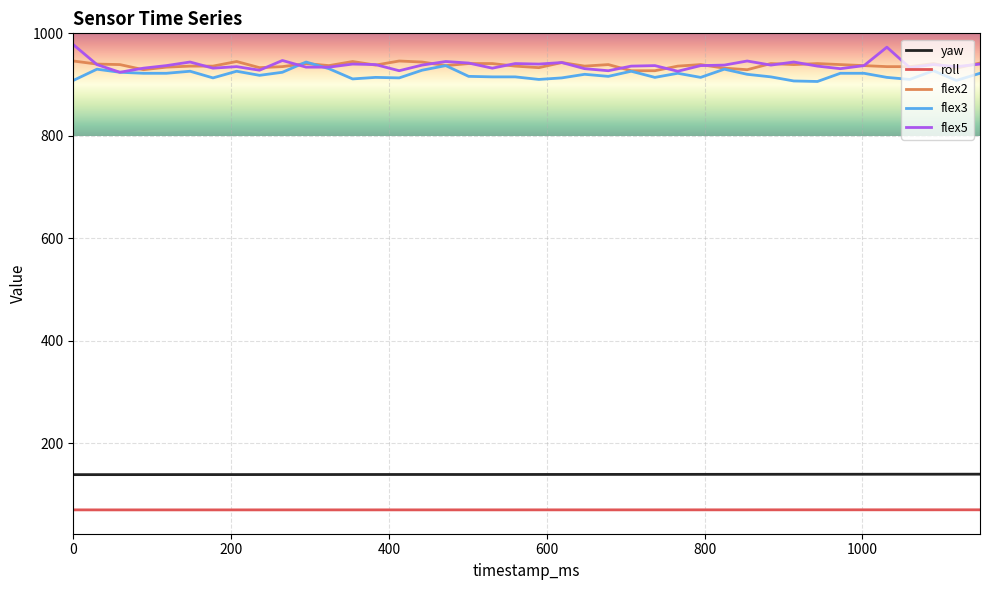

True or false: flex3 and yaw cross at least once.

False